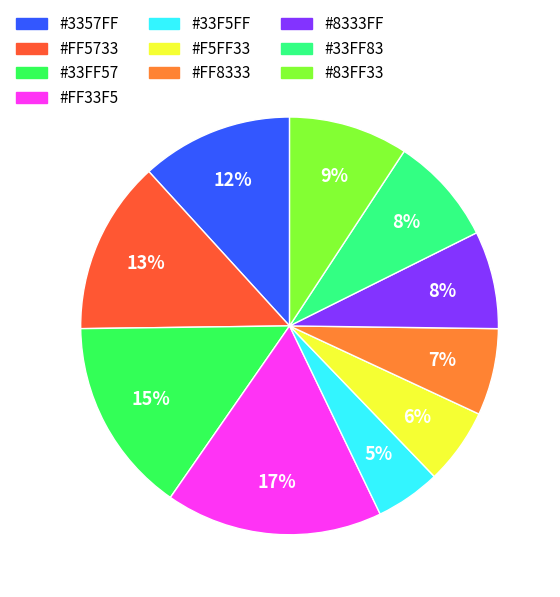

How many slices are in this pie chart?

10